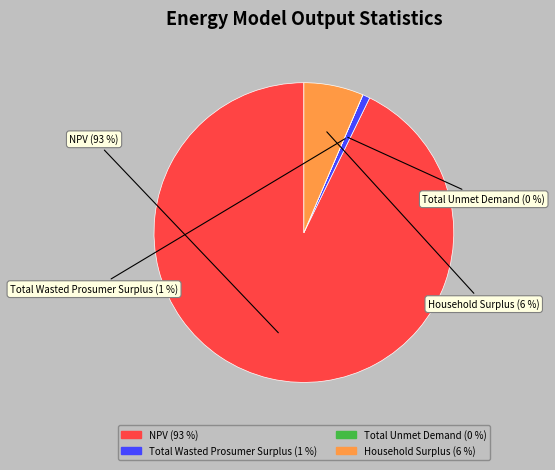

Does any single category account for the majority?

Yes